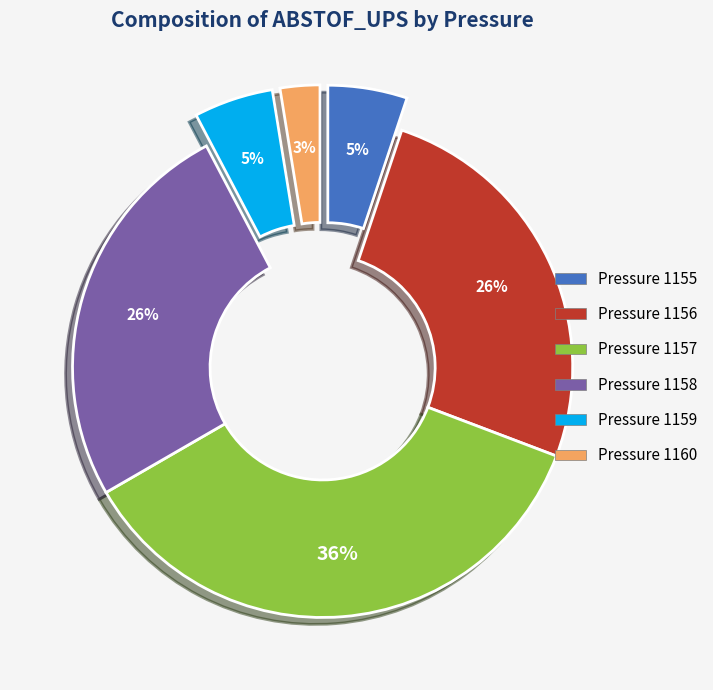

To the nearest percent, what is the average slice percentage?

17%